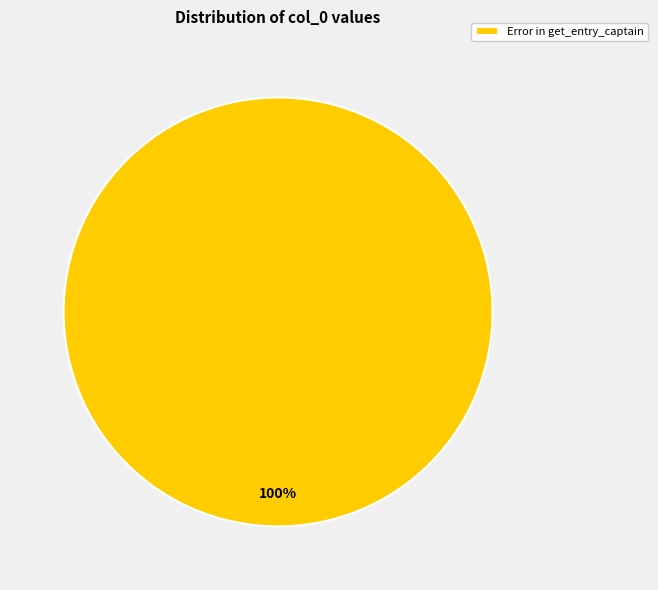

Is it true that Error in get_entry_captain is 100% of the pie?

True